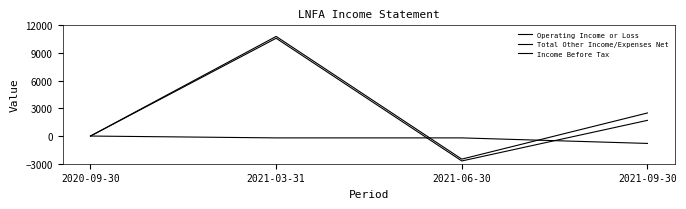

The Total Other Income/Expenses Net series shows 3755 at 2021-03-31. True or false?

False